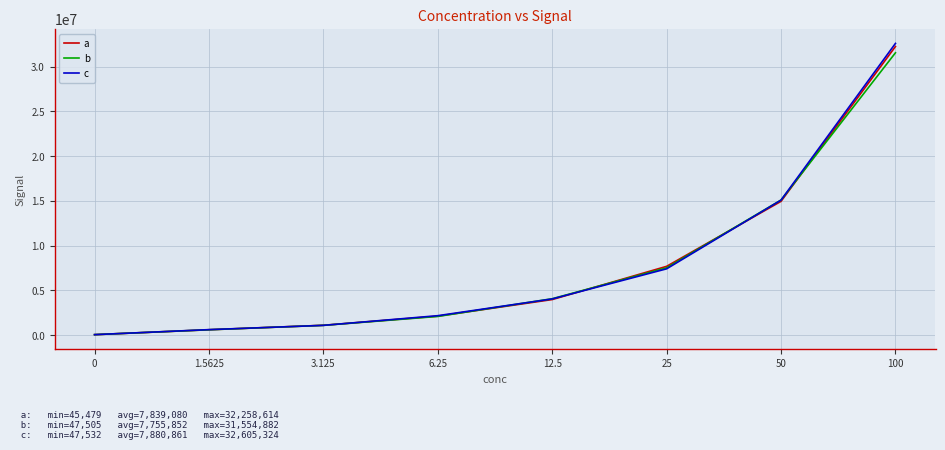

At which category is the sum across all series the highest?

100